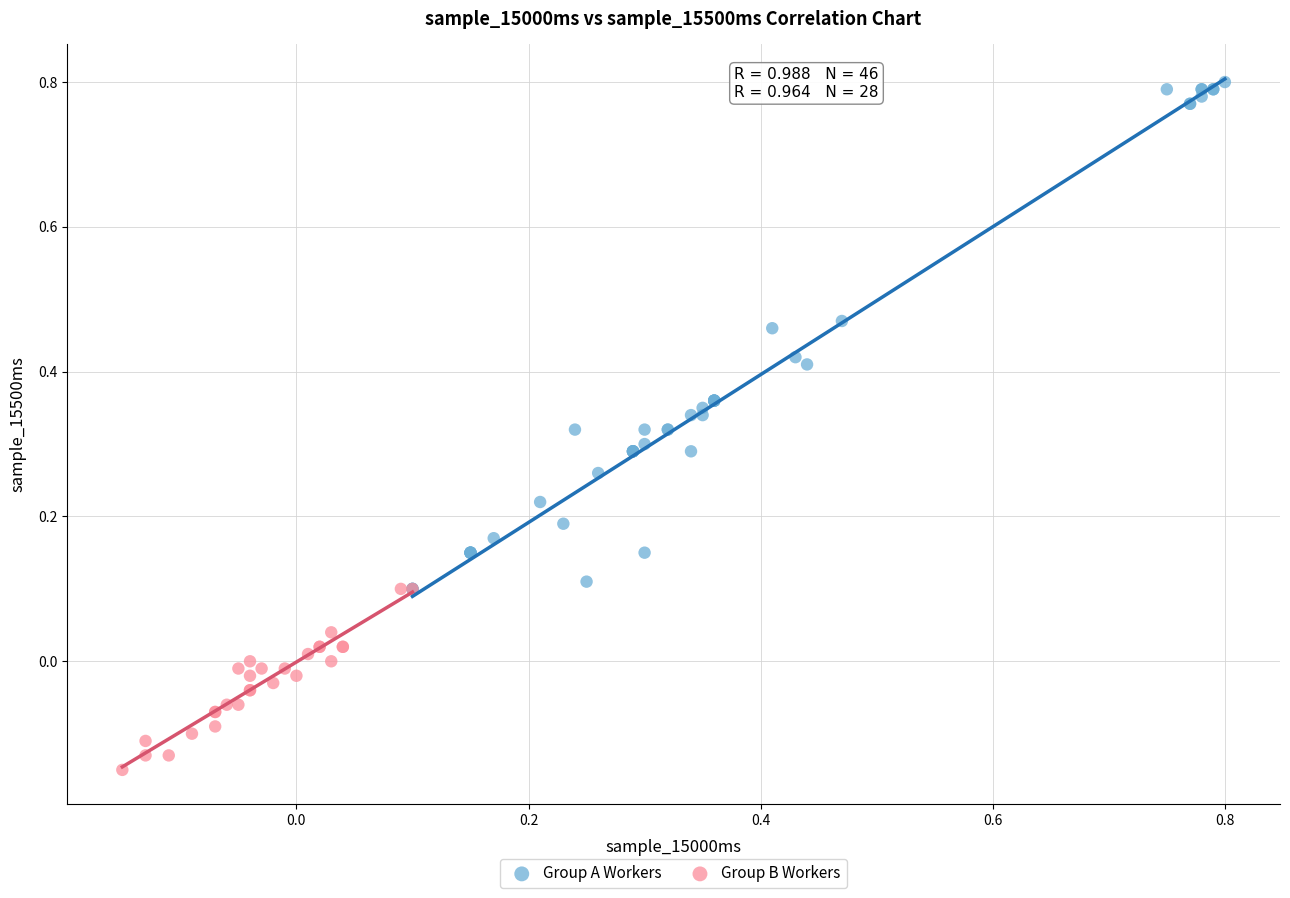

Which series contains the highest Y value?

Group A Workers